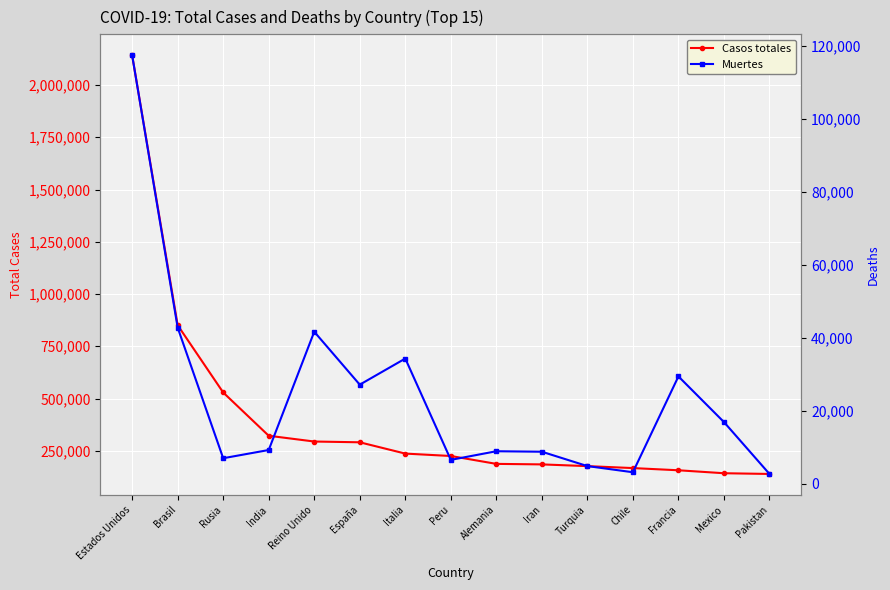

What is the greatest value displayed?

2142224